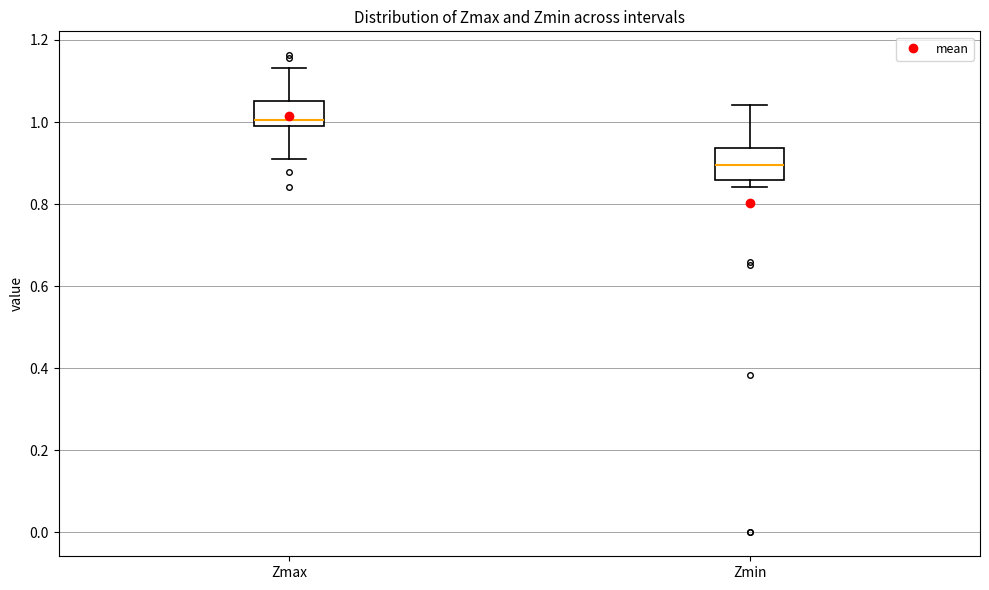

Reading left to right, transcribe this box plot: for each box, give where its median line is, the range the box spans, and where its two whiskers end, as read against the y-axis. The values are not printed on the chart, so give them approximately, as read against the axis.

Zmax: median 1.00, box 0.98 to 1.06, whiskers 0.92 to 1.14
Zmin: median 0.90, box 0.86 to 0.94, whiskers 0.84 to 1.04